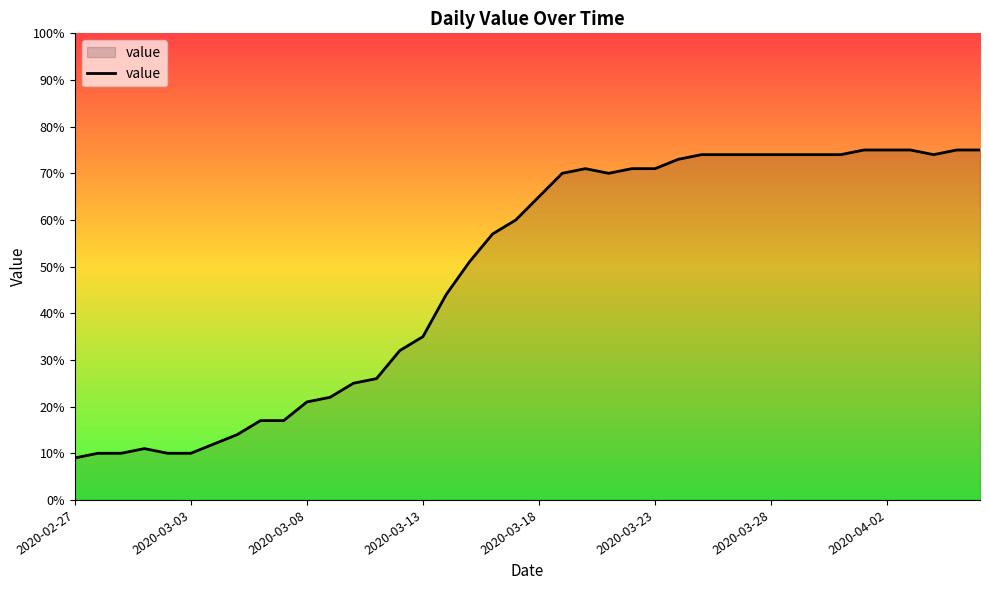

What is the difference between the maximum and minimum values?

66